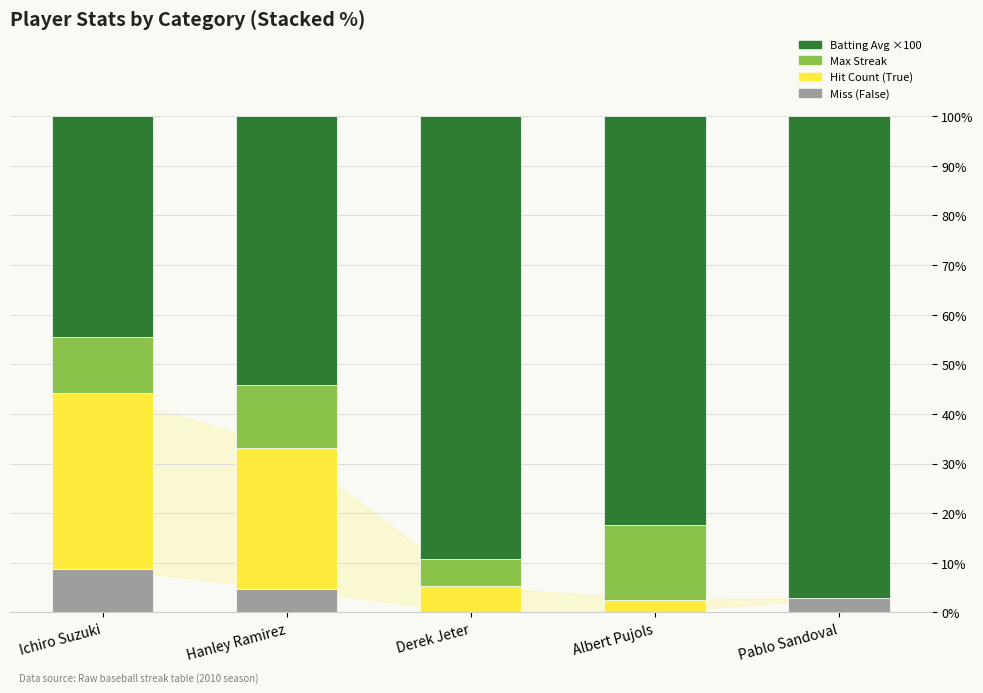

What is the total value across all series at Albert Pujols?

100.0